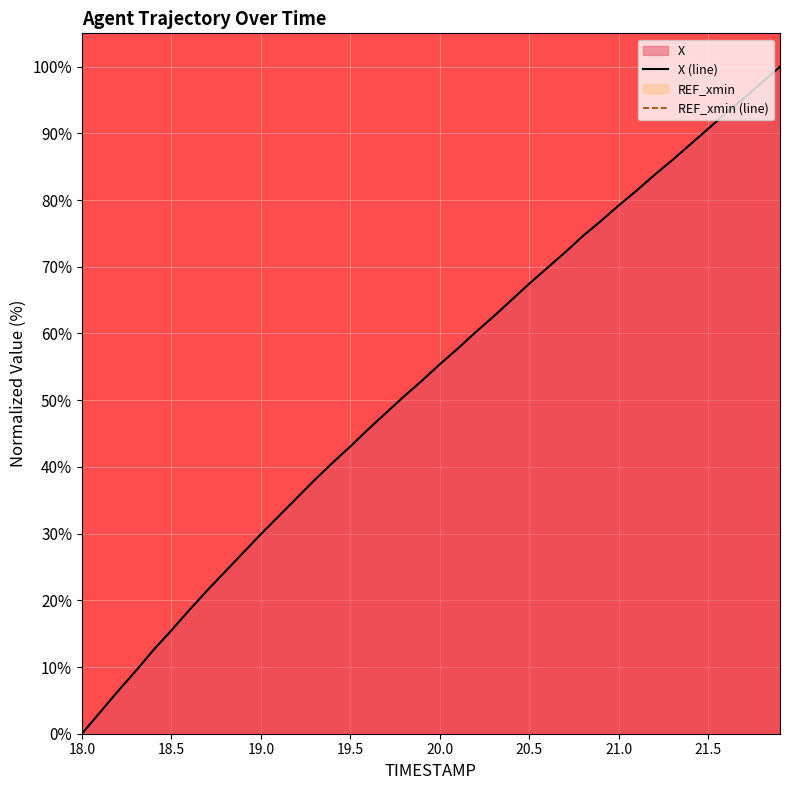

What is the highest value of the X (line) series?

100.0